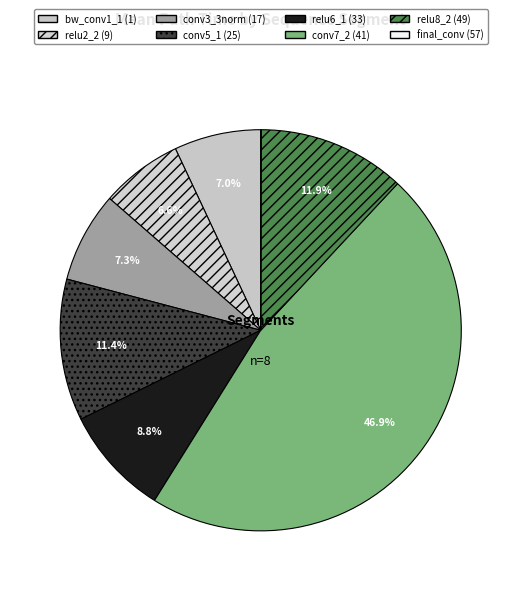

Approximately how many times larger is the value at conv5_1 (25) compared to bw_conv1_1 (1)?

1.6